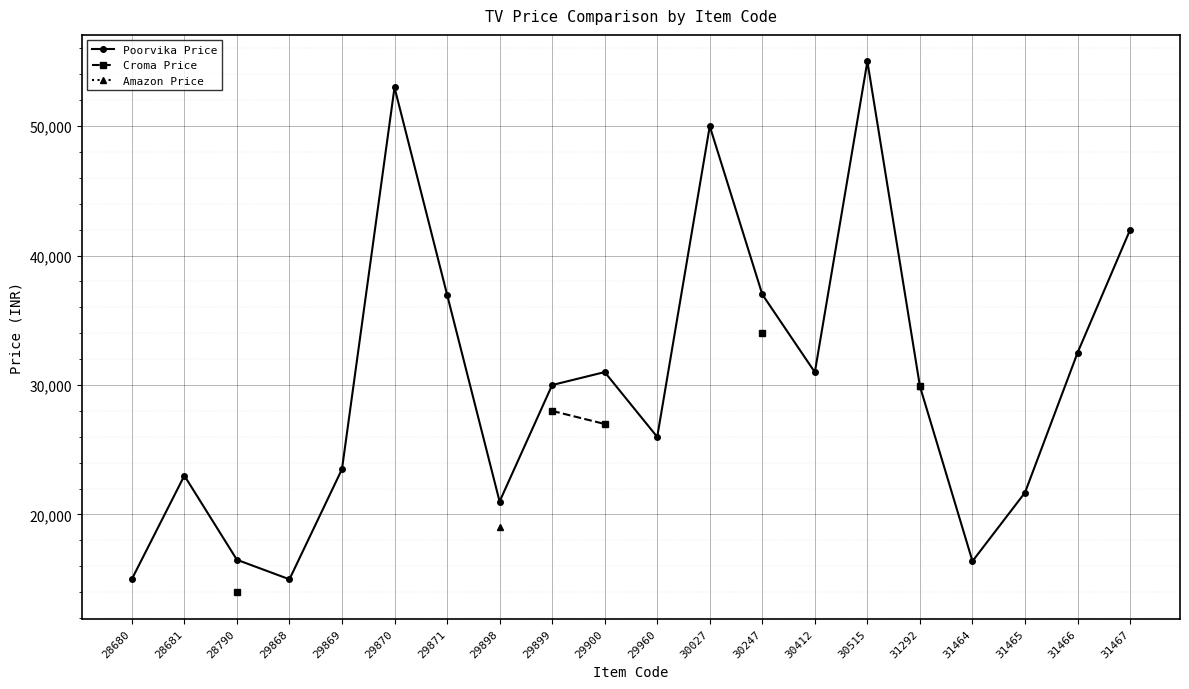

True or false: Amazon Price and Croma Price cross at least once.

False